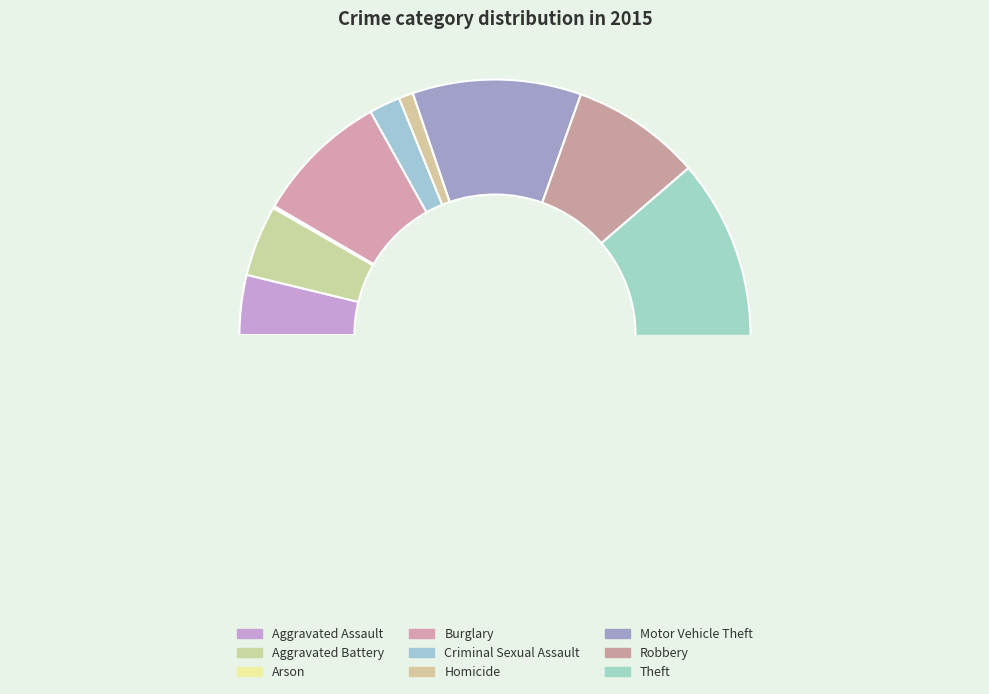

Is it true that Criminal Sexual Assault is 14% of the pie?

False